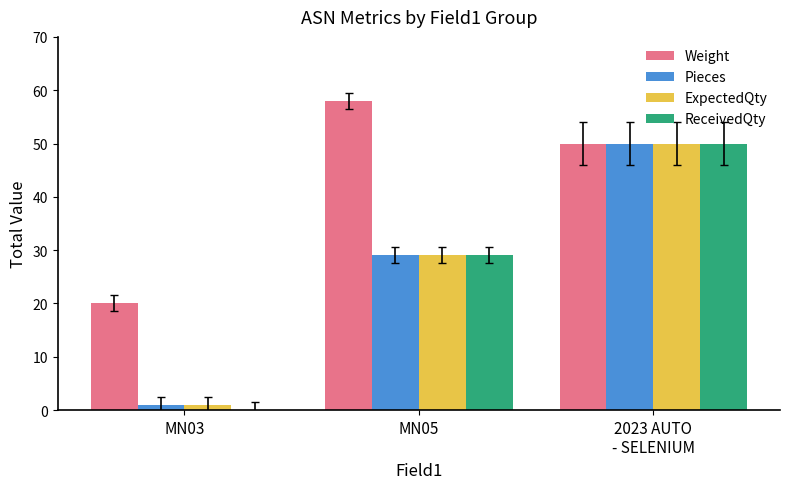

How many Weight values are between 20 and 58?

3